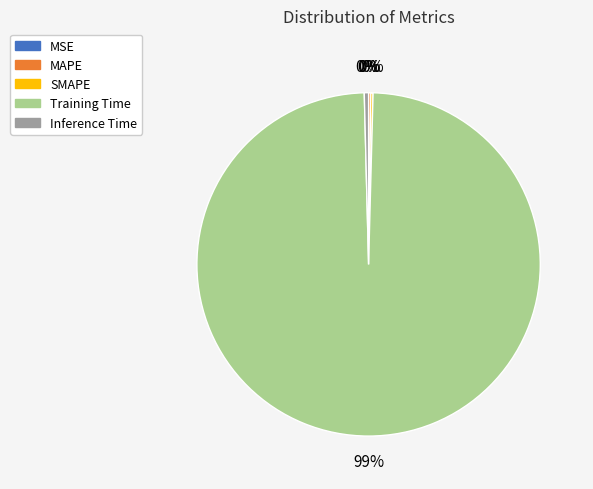

True or false: Training Time accounts for 89% of the total.

False